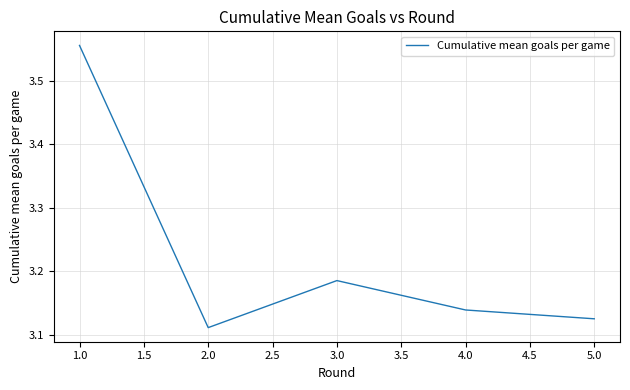

True or false: the data shows 4.5 at 3.0.

False